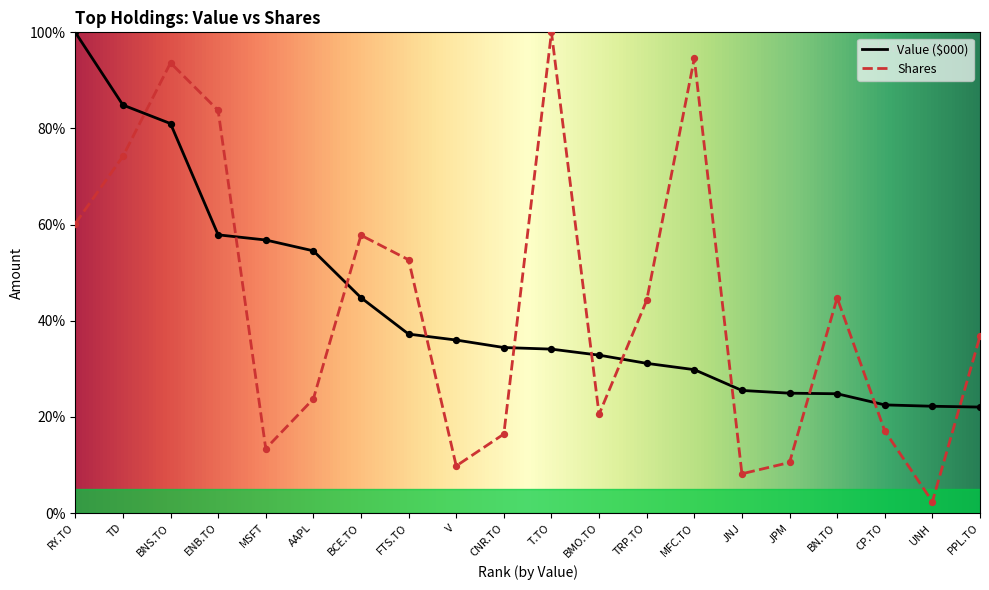

At how many categories does at least one series exceed 7?

20